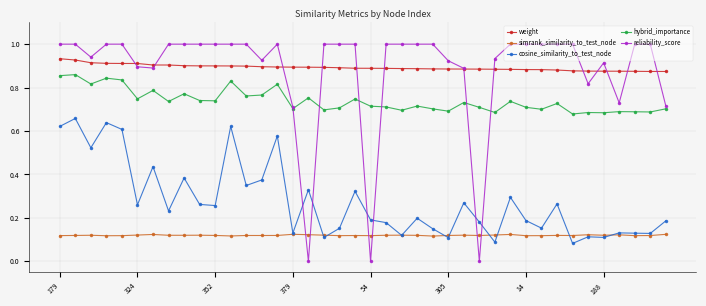

True or false: reliability_score has more than 1 interior local peaks.

True